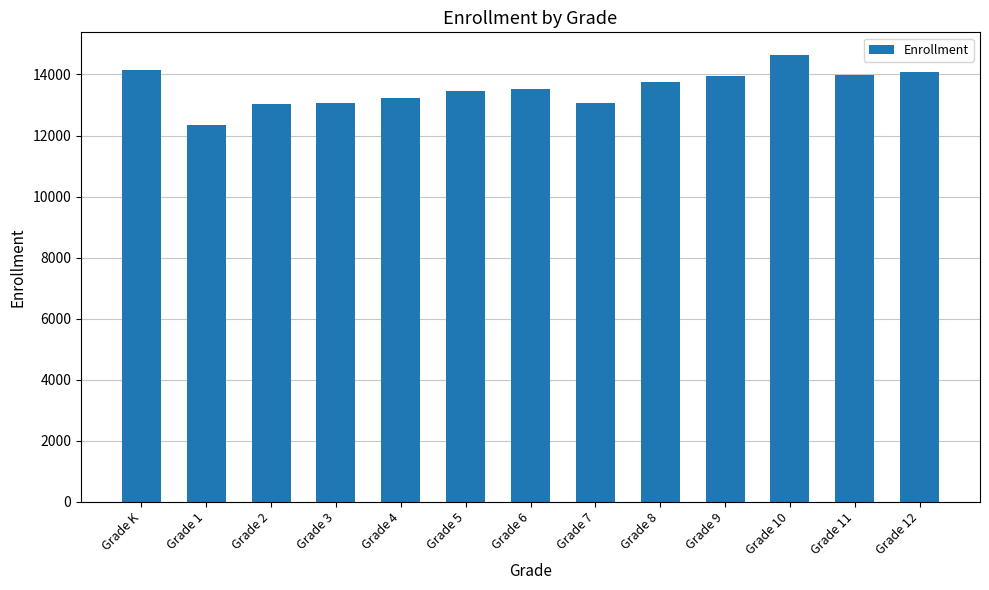

Which label corresponds to the largest value in the chart?

Grade 10